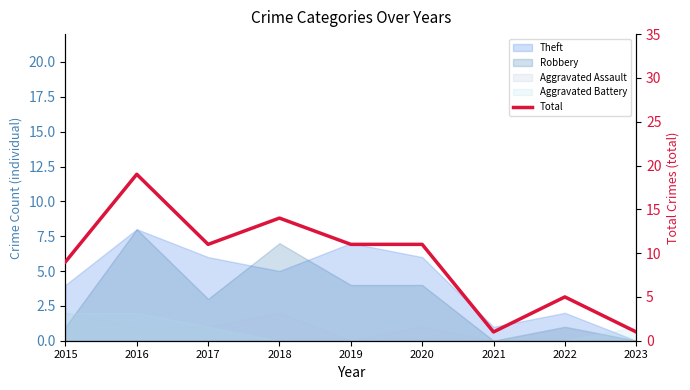

List the labels in order of value, smallest first.

2021, 2023, 2022, 2015, 2017, 2019, 2020, 2018, 2016